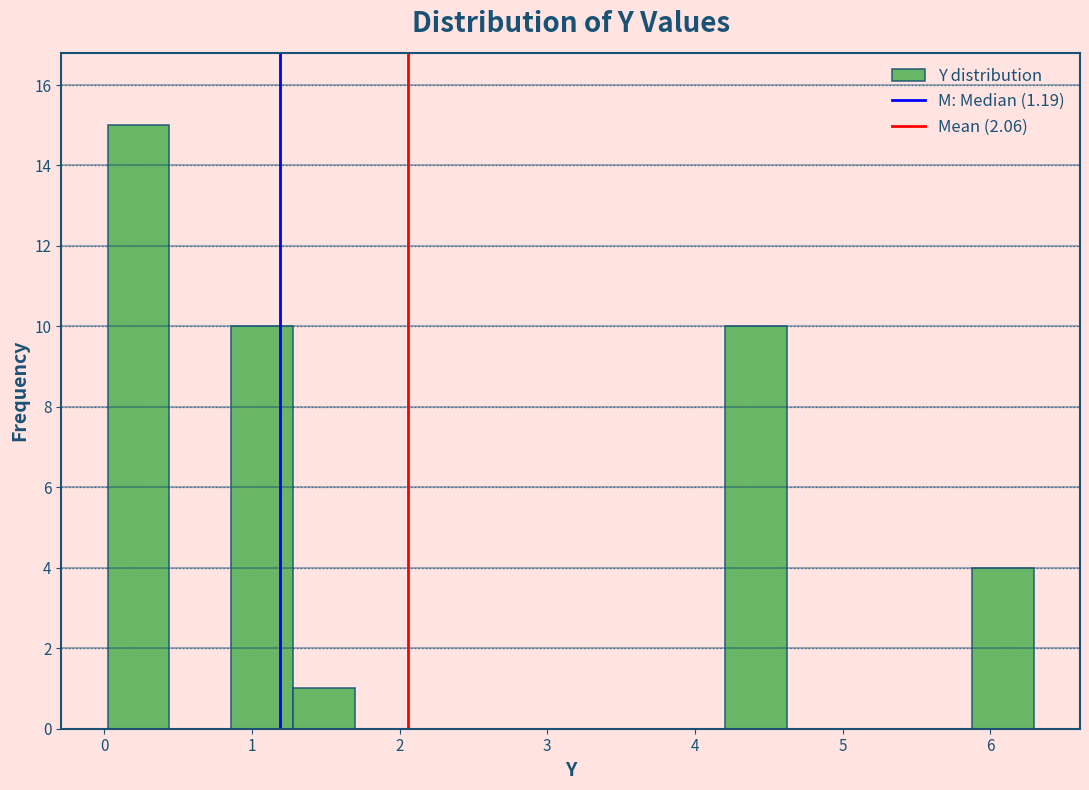

Over which range of the x-axis is the bar tallest?

0.0 to 0.4